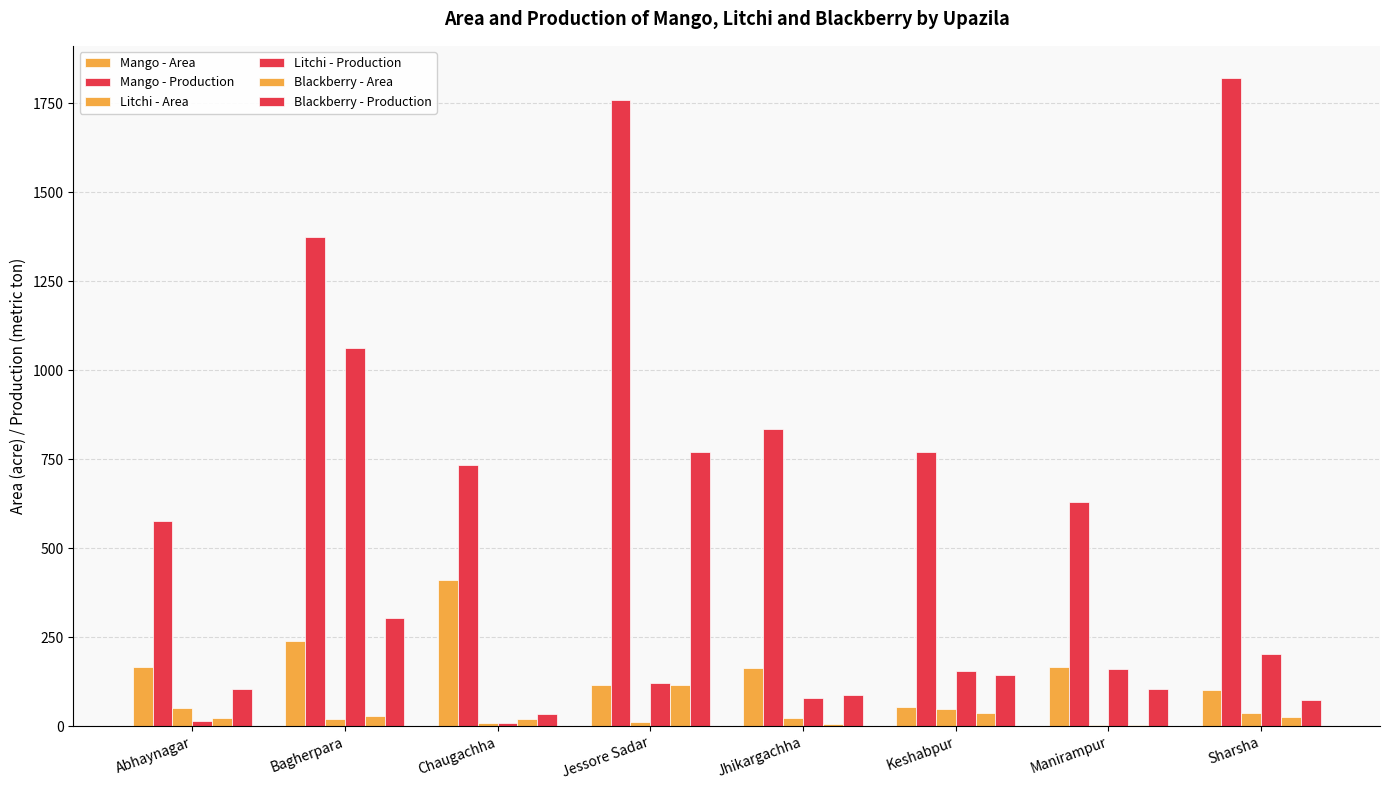

What is the value of the Blackberry - Production bar at the 3rd from the left?

35